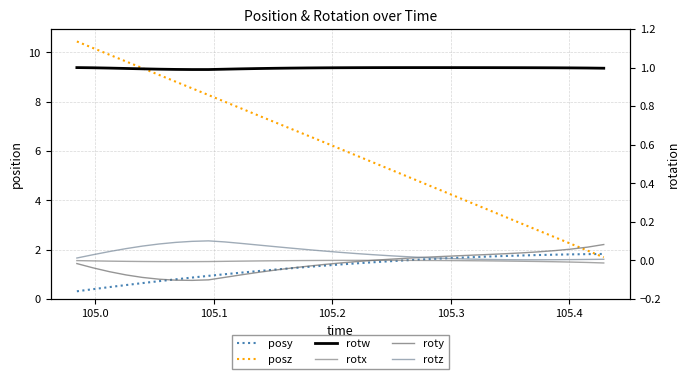

True or false: rotz has a value of 0.0 at 21.

False